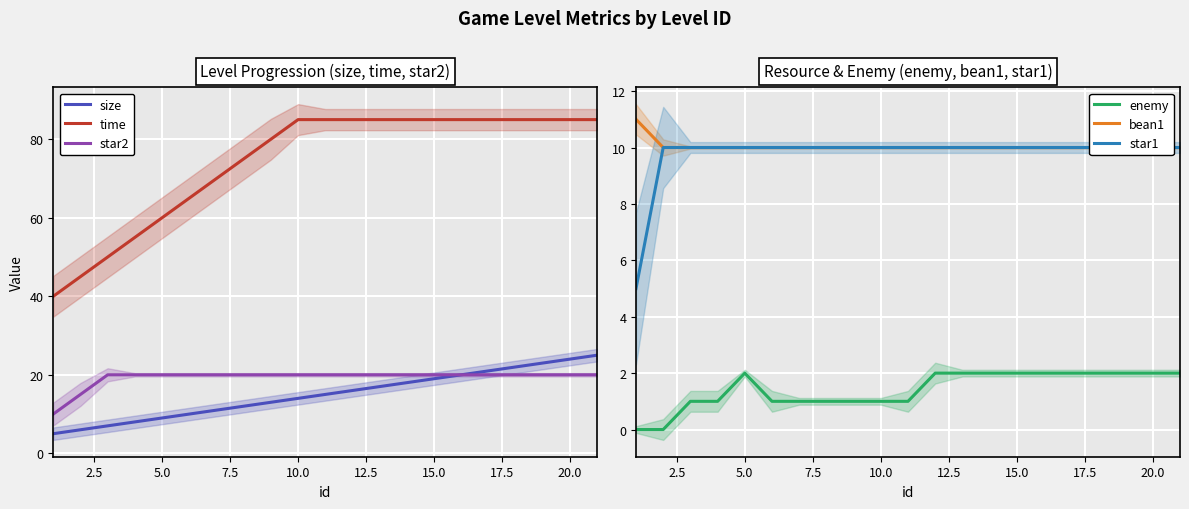

What is the maximum value for time?

85